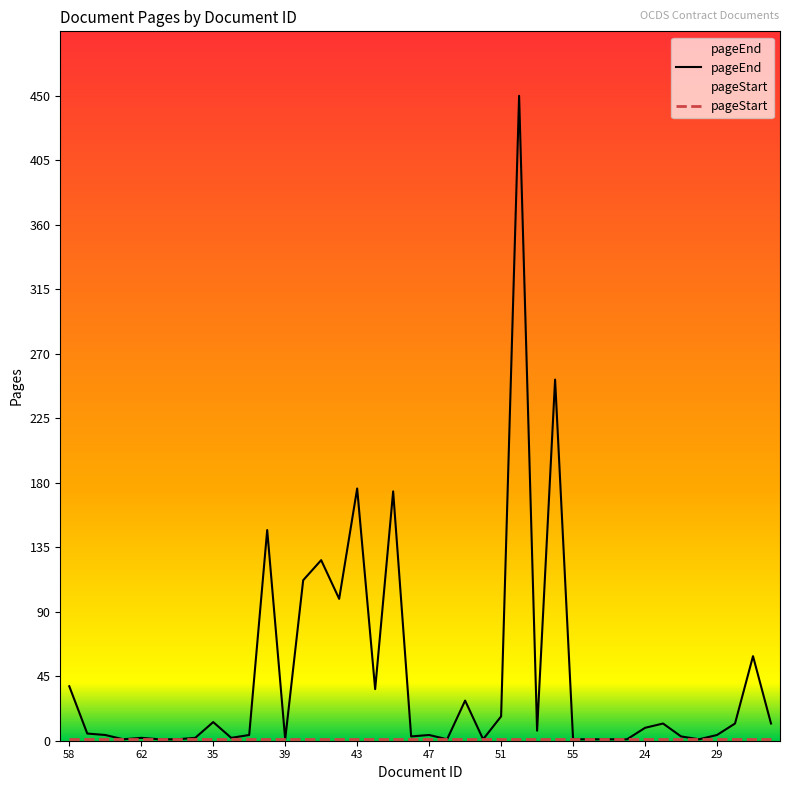

What is the ratio of the value at 47 to the value at 32?

0.3